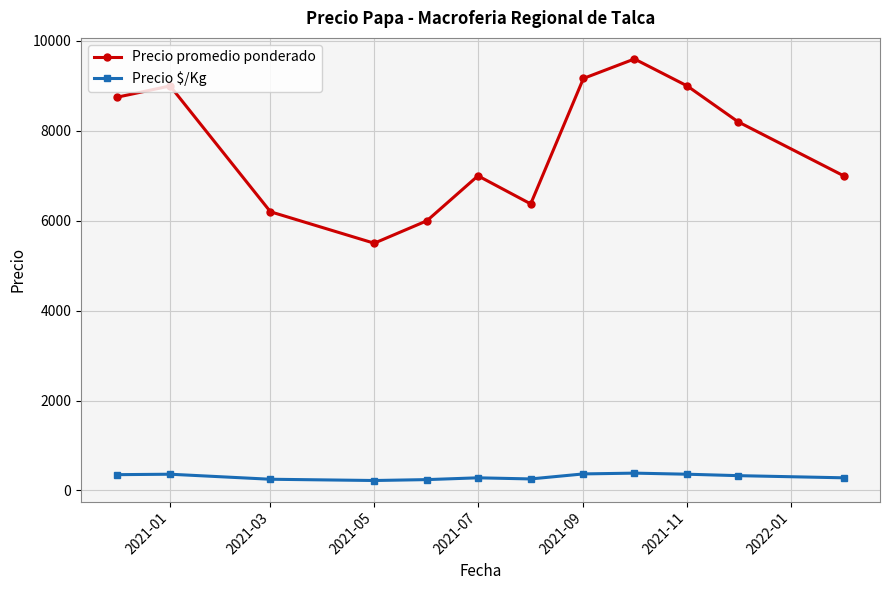

Which series has the largest range (max minus min)?

Precio promedio ponderado